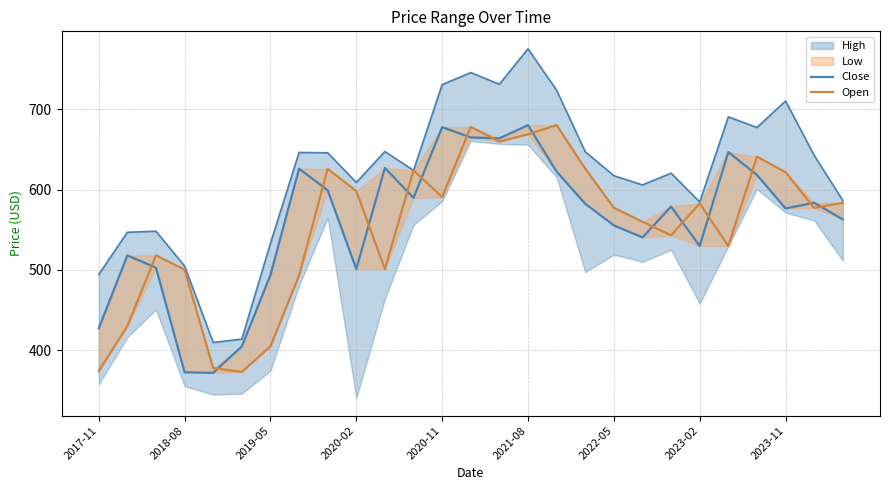

What is the approximate value of Open at 2020-11?

590.8